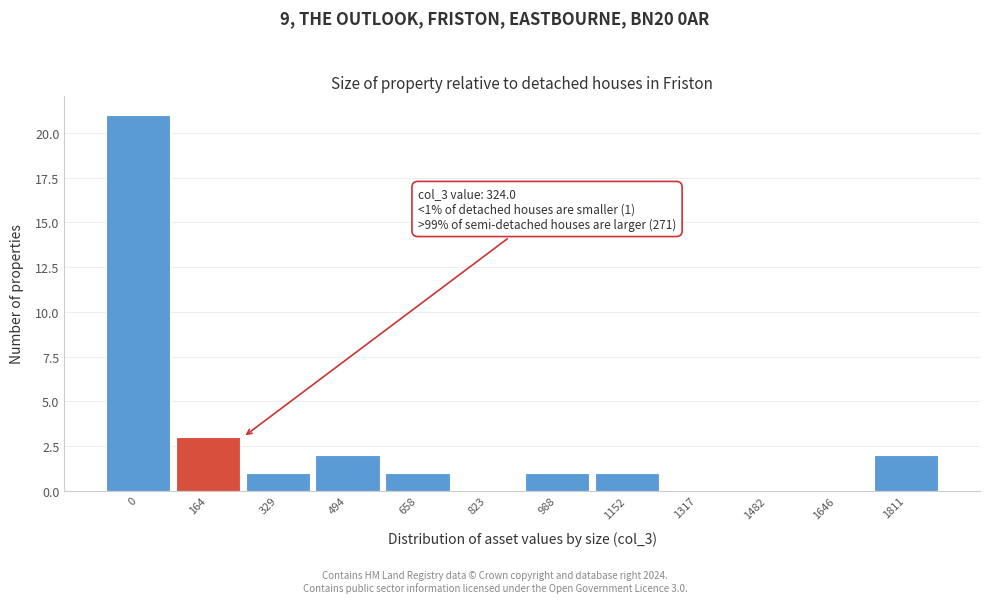

Reading right to left, extract all data points from this chart.

1811=2	1646=0	1482=0	1317=0	1152=1	988=1	823=0	658=1	494=2	329=1	164=3	0=21